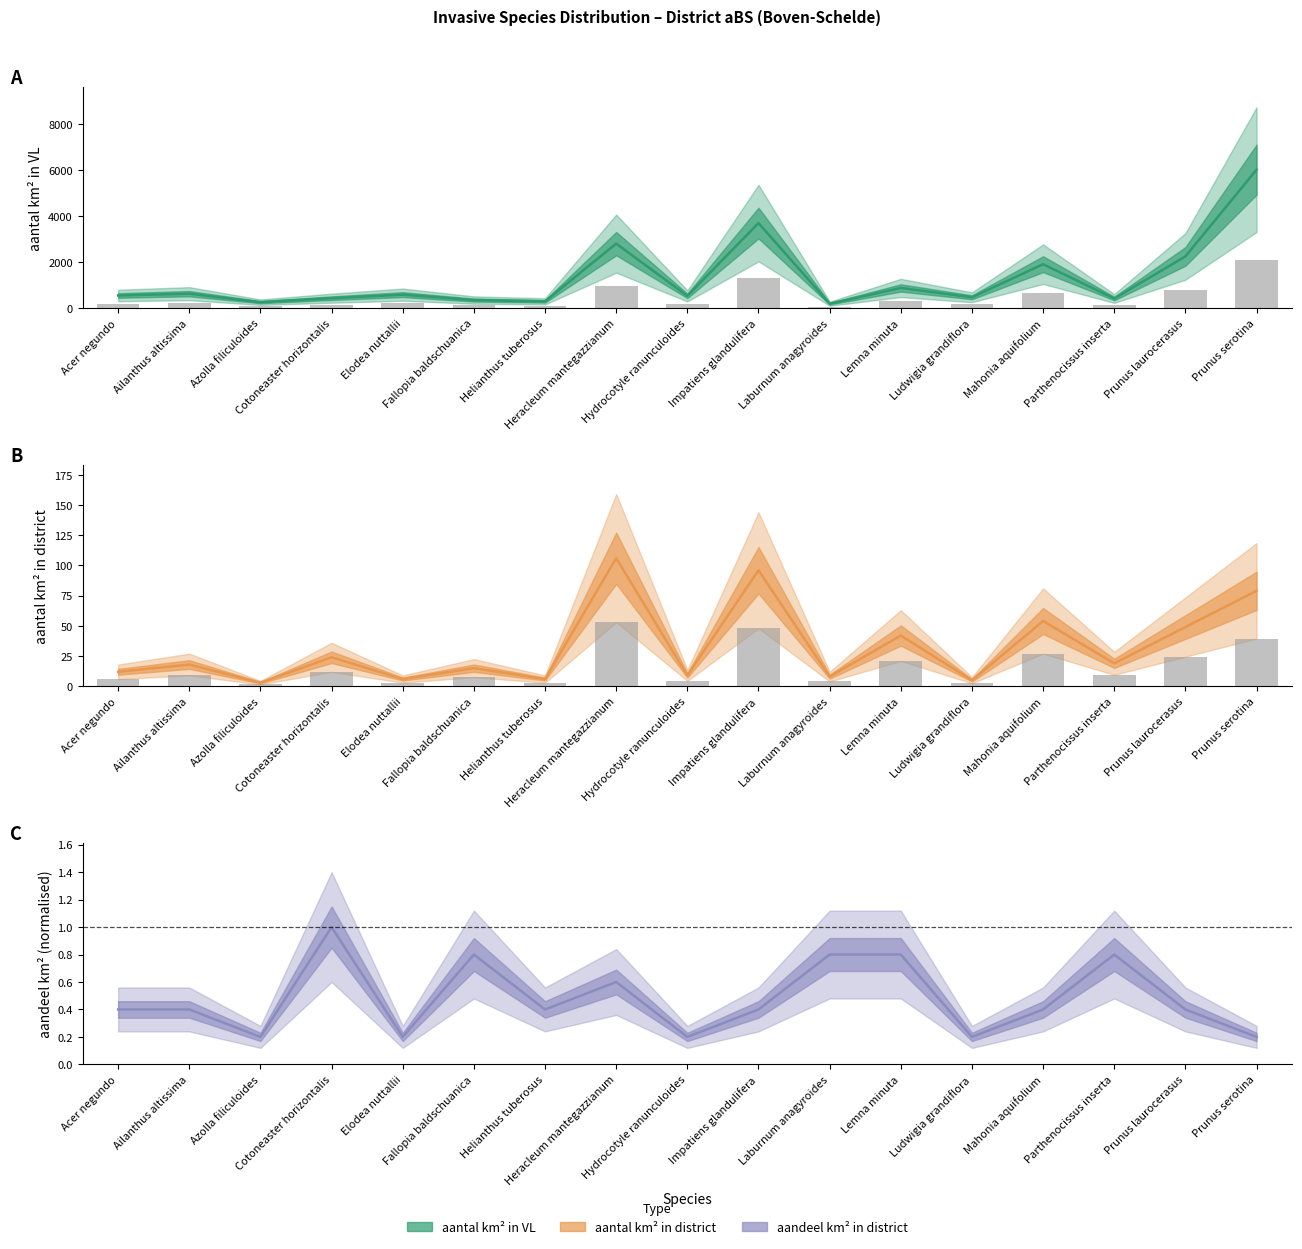

Does the chart contain any negative values?

No